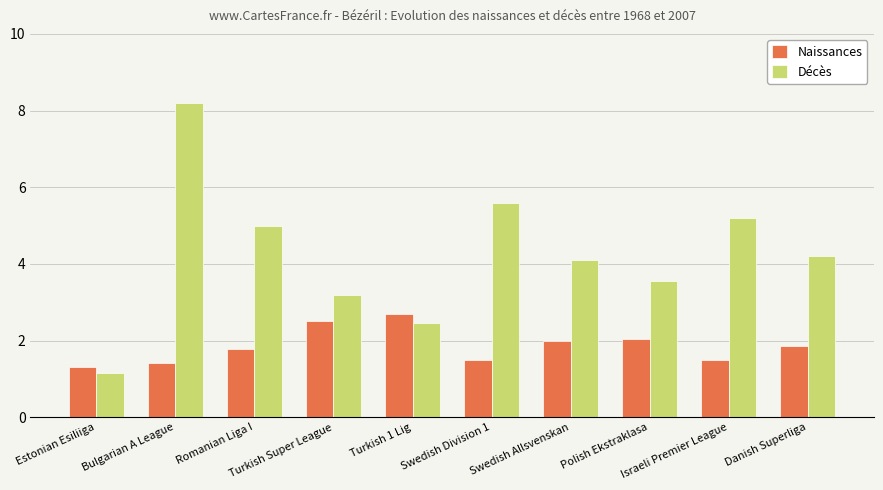

List the series in order of their overall mean, highest first.

Décès, Naissances